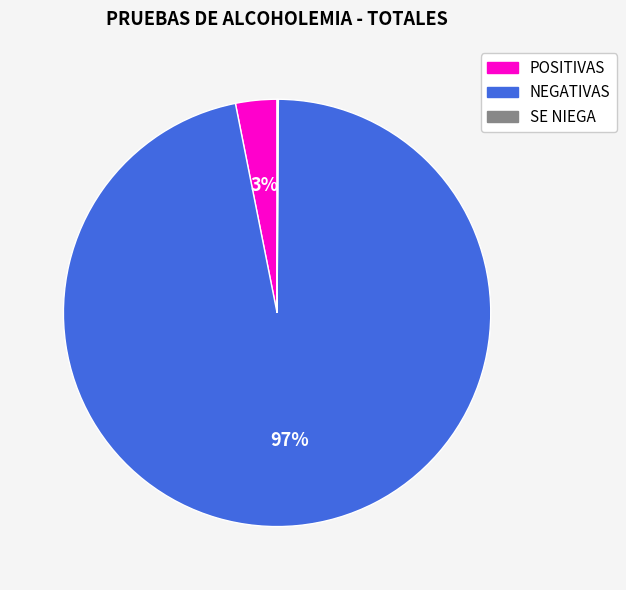

Is it true that NEGATIVAS is 89% of the pie?

False